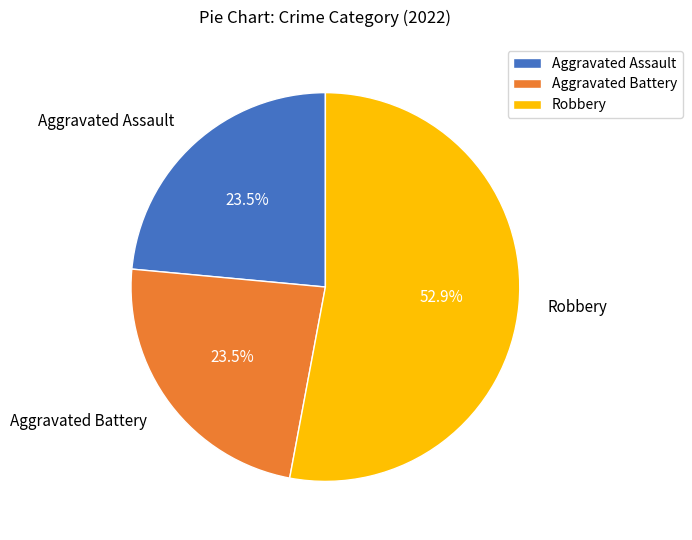

Which slice is the largest?

Robbery